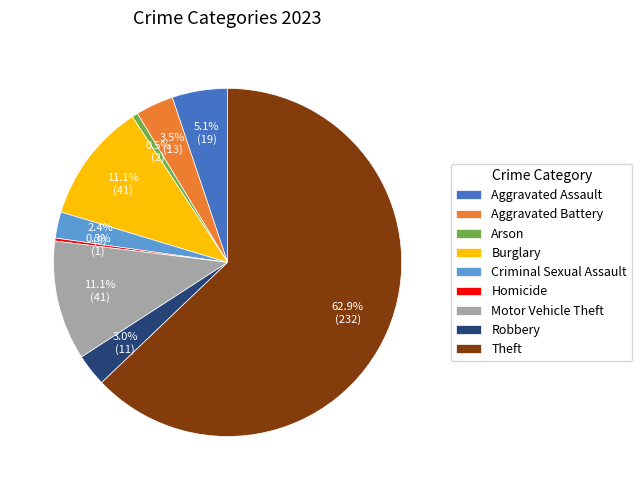

What is the majority slice?

Theft